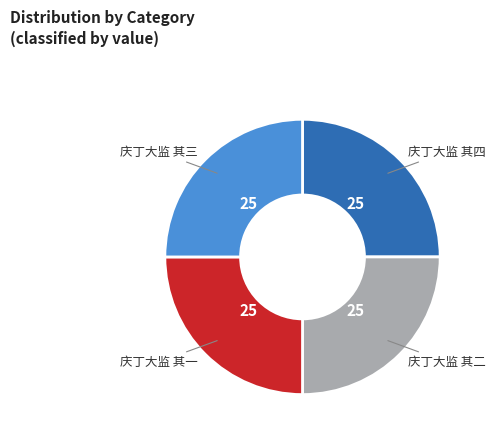

Is there any slice that represents more than half of the pie?

No